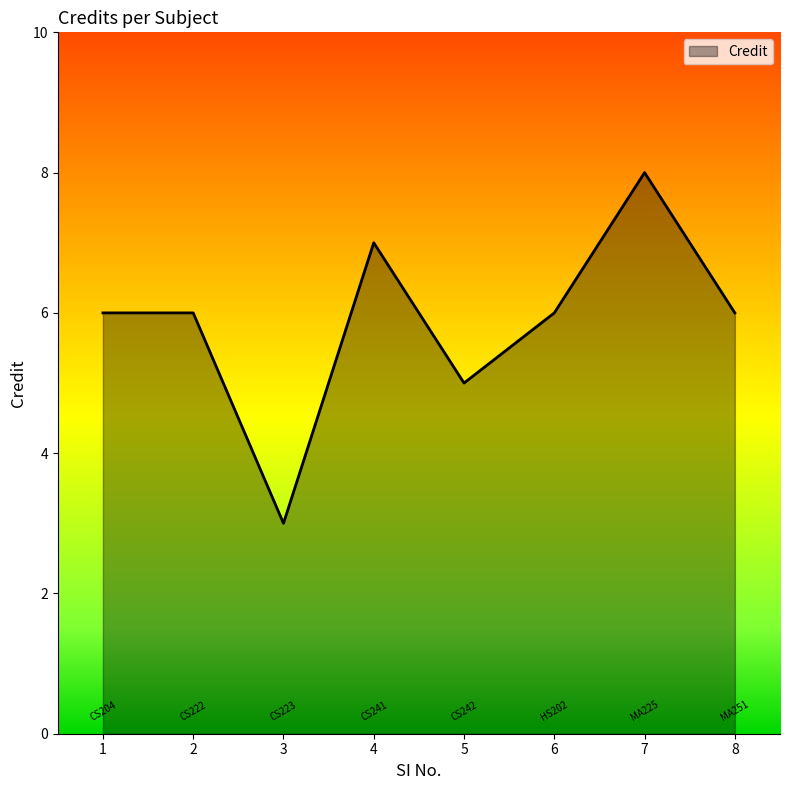

What is the difference between the maximum and second lowest values?

3